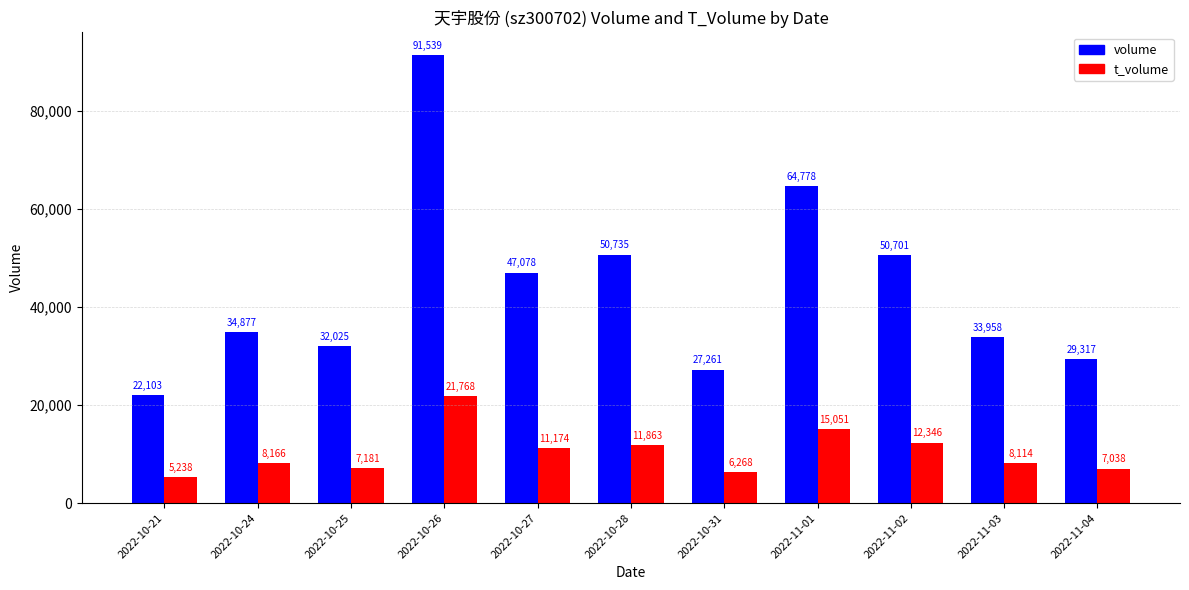

List the series in order of their peak value, highest first.

volume, t_volume